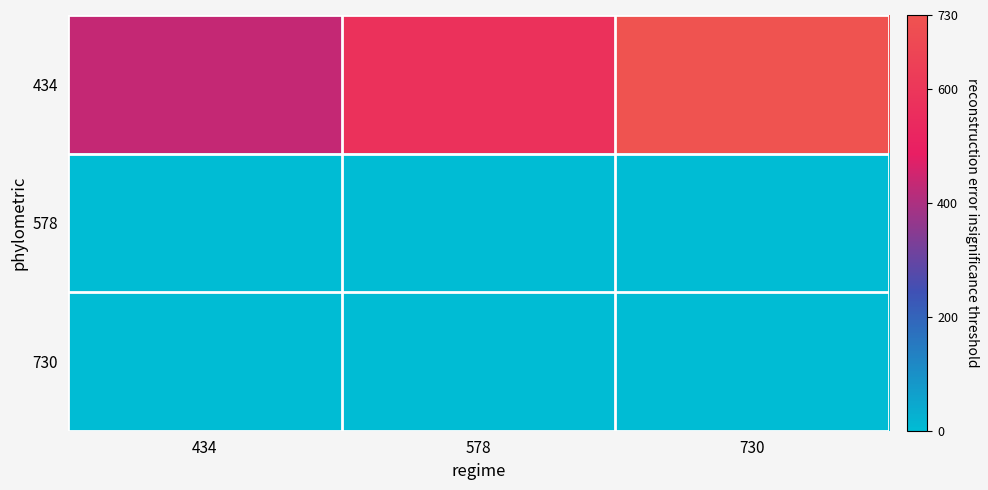

Which series has the largest total across all categories?

434